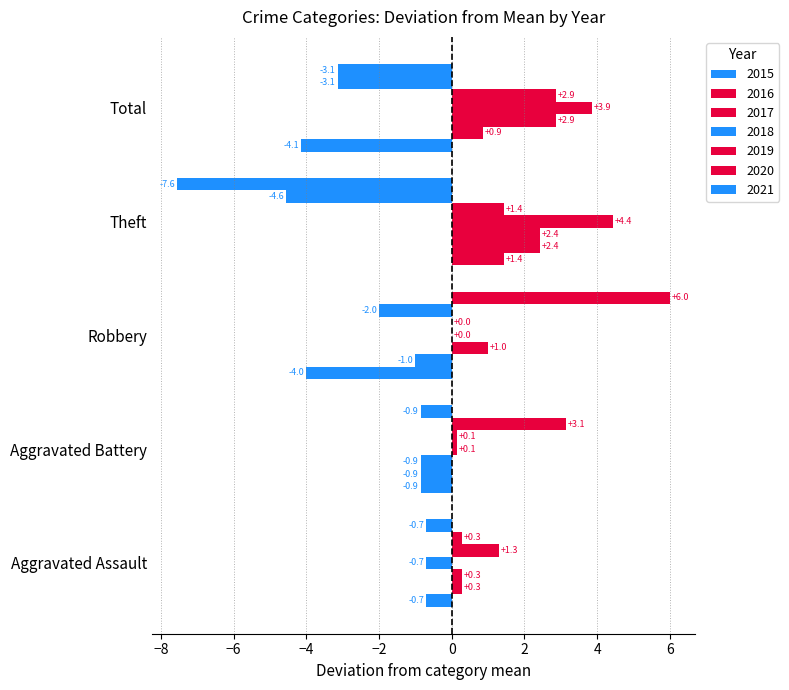

Count the number of data series in this chart.

7